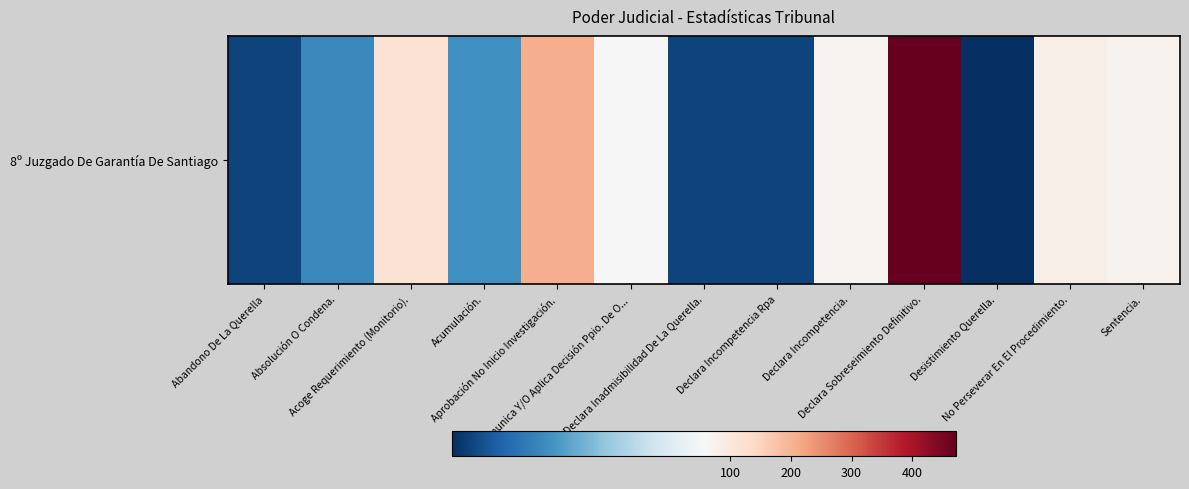

What is the sum of all values?

1146